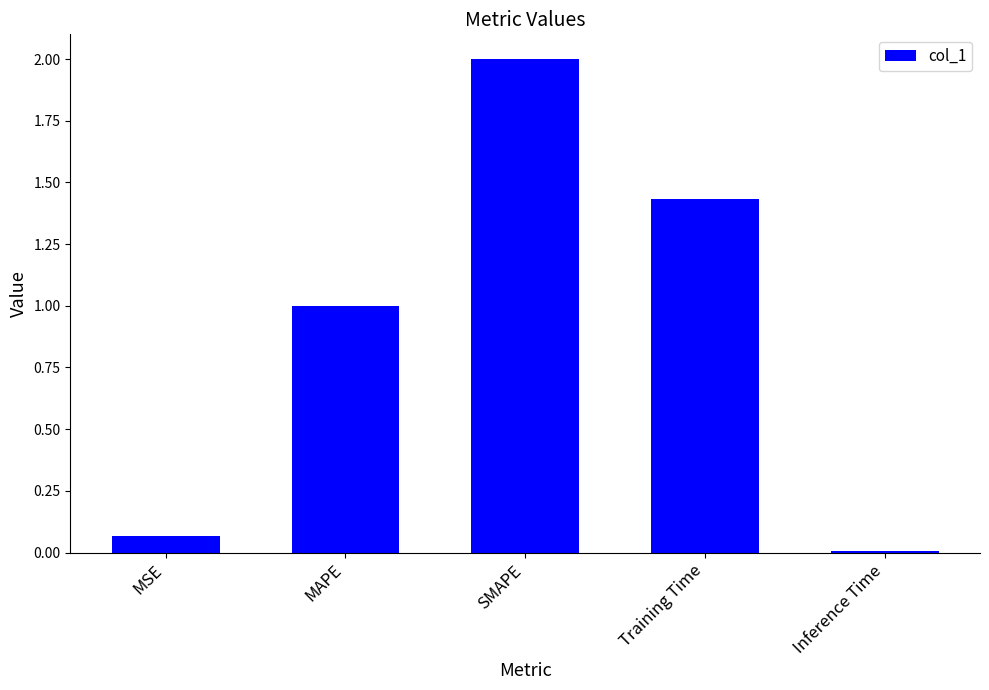

Rank the categories by value from lowest to highest.

Inference Time, MSE, MAPE, Training Time, SMAPE